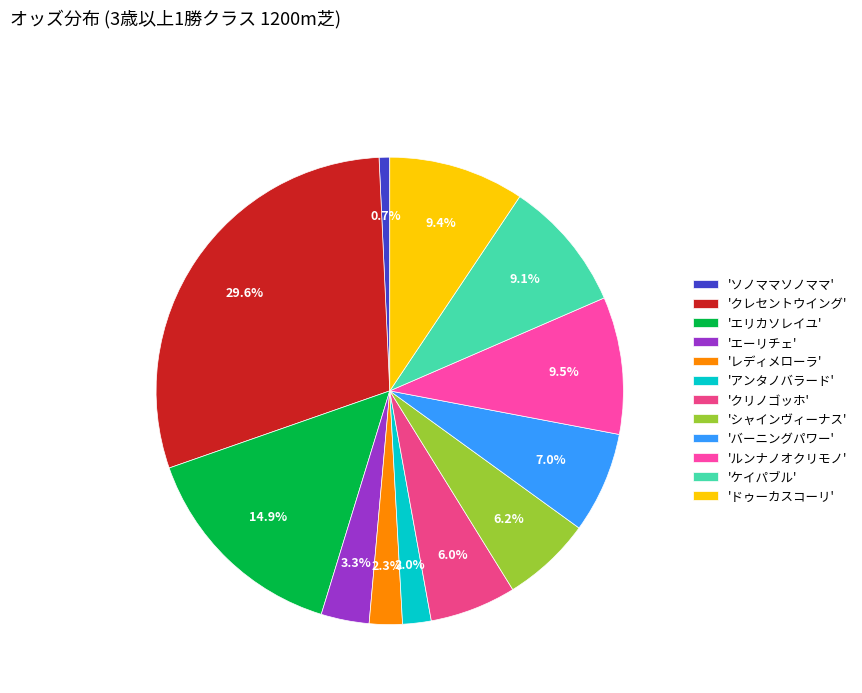

How many slices are in this pie chart?

12